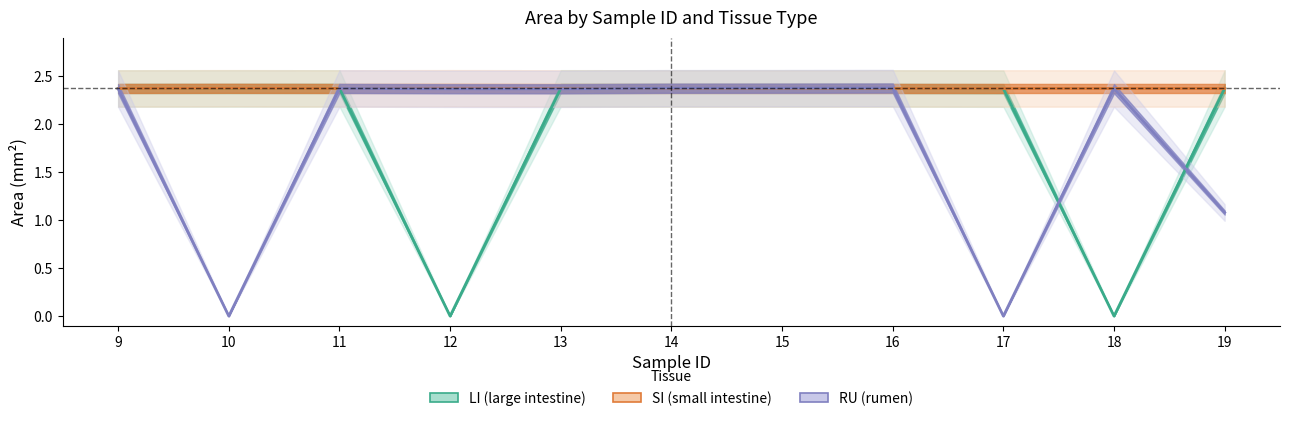

How many data points in LI are less than 2?

2